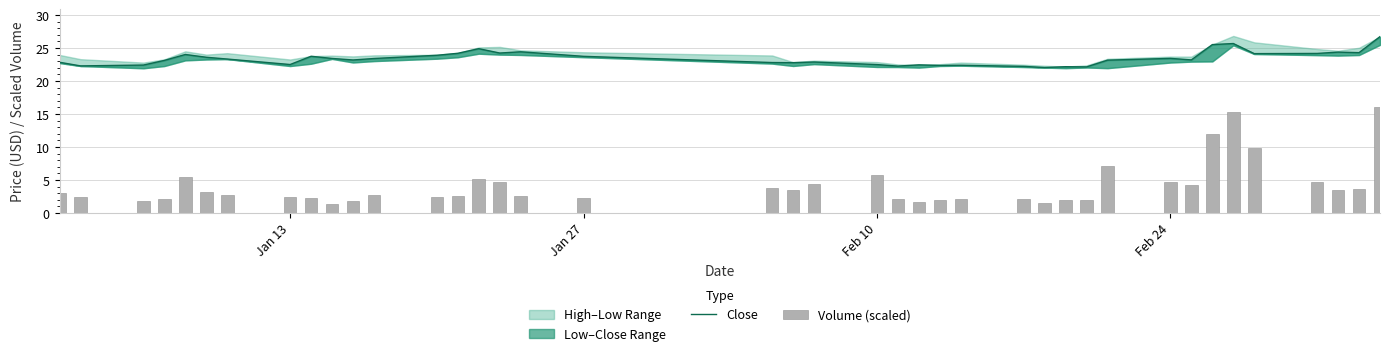

Which series has the widest spread of values?

Volume (scaled)